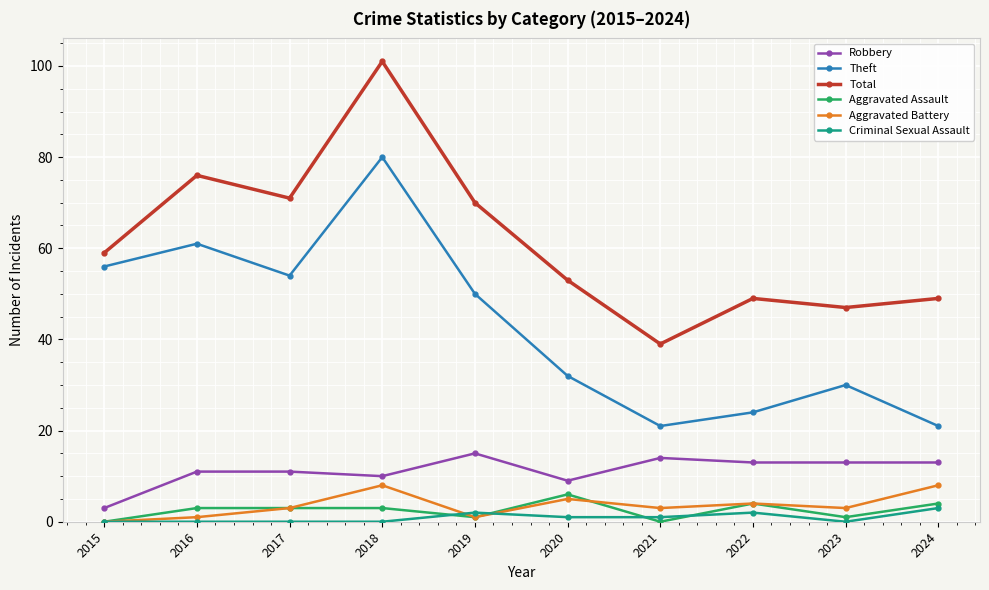

Is the value of Criminal Sexual Assault at 2020 greater than the value of Aggravated Battery at 2022?

No